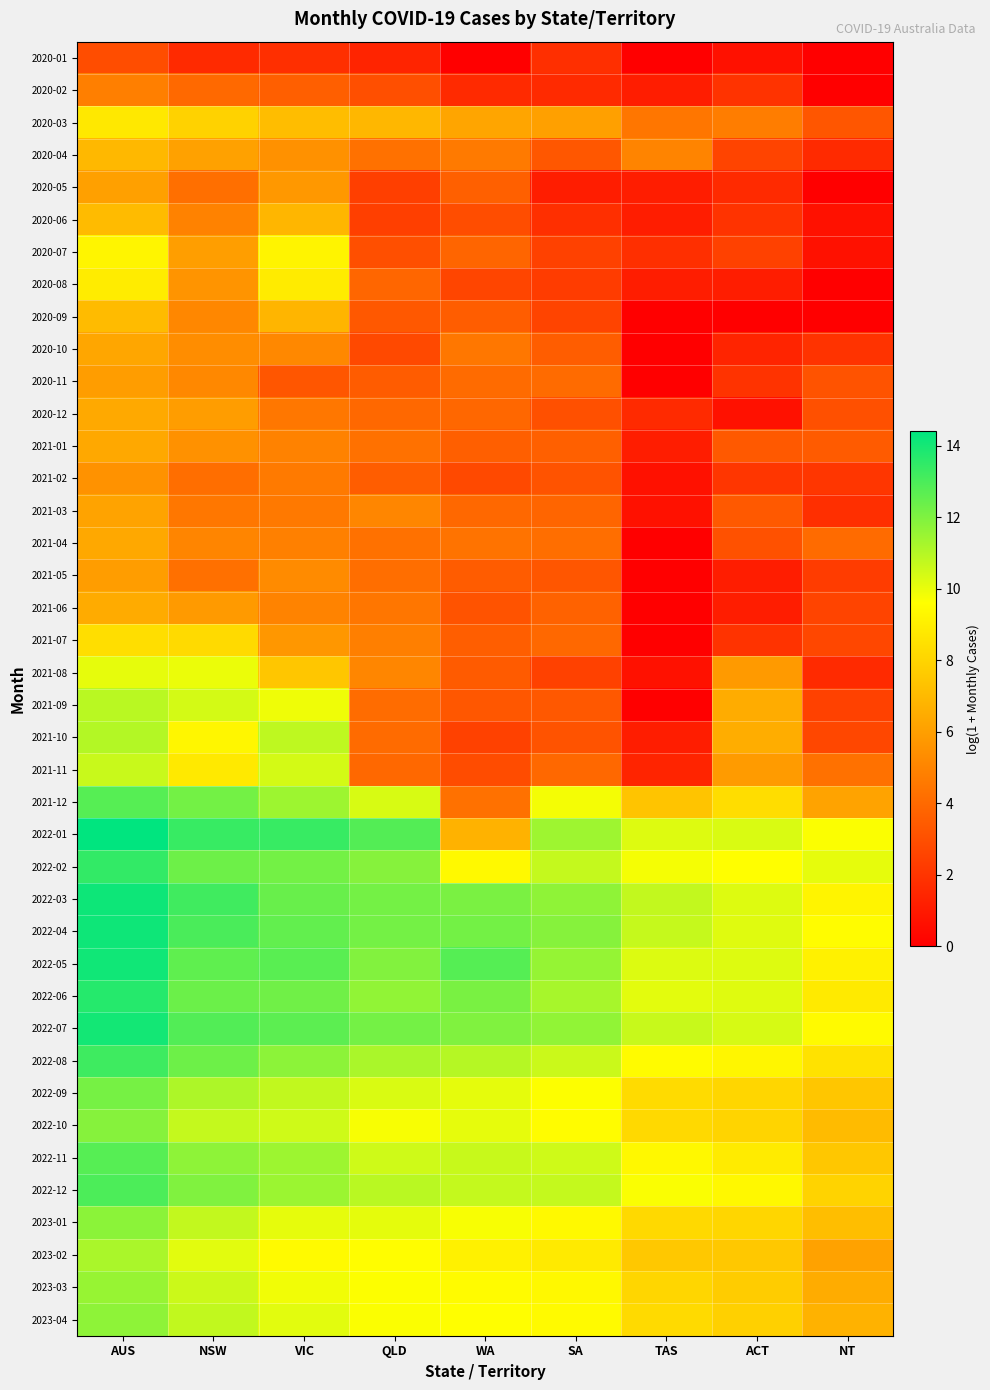

Reading left to right, list all the values displayed in this chart.

2020-01: AUS=2.9	NSW=1.6	VIC=1.8	QLD=1.4	WA=0.0	SA=1.8	TAS=0.0	ACT=0.7	NT=0.0
2020-02: AUS=4.8	NSW=4.0	VIC=3.6	QLD=3.0	WA=1.6	SA=1.6	TAS=1.1	ACT=1.9	NT=0.0
2020-03: AUS=8.7	NSW=7.9	VIC=7.1	QLD=6.9	WA=6.2	SA=6.1	TAS=4.5	ACT=4.7	NT=3.3
2020-04: AUS=6.9	NSW=6.1	VIC=5.5	QLD=4.3	WA=4.6	SA=3.3	TAS=5.0	ACT=2.6	NT=1.6
2020-05: AUS=6.1	NSW=4.2	VIC=5.8	QLD=2.4	WA=3.6	SA=1.1	TAS=1.1	ACT=1.6	NT=0.0
2020-06: AUS=7.0	NSW=4.9	VIC=6.9	QLD=2.4	WA=2.9	SA=1.8	TAS=1.1	ACT=1.9	NT=0.7
2020-07: AUS=9.2	NSW=6.0	VIC=9.2	QLD=3.0	WA=3.9	SA=2.5	TAS=1.8	ACT=2.5	NT=0.7
2020-08: AUS=8.9	NSW=5.6	VIC=8.8	QLD=3.9	WA=2.6	SA=2.3	TAS=1.1	ACT=1.1	NT=0.0
2020-09: AUS=7.0	NSW=5.1	VIC=6.8	QLD=3.3	WA=3.5	SA=2.6	TAS=0.0	ACT=0.0	NT=0.0
2020-10: AUS=6.3	NSW=5.3	VIC=5.1	QLD=2.8	WA=4.5	SA=3.5	TAS=0.0	ACT=1.4	NT=1.9
2020-11: AUS=5.9	NSW=5.1	VIC=3.3	QLD=3.5	WA=4.1	SA=4.1	TAS=0.0	ACT=1.9	NT=3.2
2020-12: AUS=6.4	NSW=5.9	VIC=4.5	QLD=4.0	WA=3.9	SA=3.0	TAS=1.6	ACT=0.7	NT=3.0
2021-01: AUS=6.4	NSW=5.5	VIC=4.9	QLD=4.3	WA=3.6	SA=3.6	TAS=1.1	ACT=3.4	NT=3.4
2021-02: AUS=5.5	NSW=4.2	VIC=4.6	QLD=3.5	WA=2.8	SA=3.1	TAS=0.7	ACT=2.1	NT=2.1
2021-03: AUS=6.2	NSW=4.5	VIC=4.6	QLD=5.1	WA=3.9	SA=3.9	TAS=0.7	ACT=3.4	NT=1.8
2021-04: AUS=6.4	NSW=5.0	VIC=4.8	QLD=4.3	WA=4.4	SA=4.2	TAS=0.0	ACT=3.1	NT=4.0
2021-05: AUS=6.0	NSW=4.2	VIC=5.2	QLD=4.2	WA=3.5	SA=3.3	TAS=0.0	ACT=1.1	NT=2.3
2021-06: AUS=6.5	NSW=5.8	VIC=5.0	QLD=4.5	WA=3.1	SA=3.7	TAS=0.0	ACT=1.1	NT=2.6
2021-07: AUS=8.4	NSW=8.2	VIC=5.7	QLD=4.8	WA=3.6	SA=3.9	TAS=0.0	ACT=1.9	NT=2.7
2021-08: AUS=10.1	NSW=10.0	VIC=7.5	QLD=5.1	WA=3.4	SA=2.5	TAS=0.7	ACT=5.8	NT=1.6
2021-09: AUS=10.9	NSW=10.4	VIC=9.9	QLD=4.1	WA=3.3	SA=3.3	TAS=0.0	ACT=6.5	NT=2.5
2021-10: AUS=11.0	NSW=9.3	VIC=10.8	QLD=4.0	WA=2.5	SA=3.1	TAS=1.1	ACT=6.5	NT=2.7
2021-11: AUS=10.6	NSW=8.8	VIC=10.4	QLD=3.9	WA=2.9	SA=3.9	TAS=1.4	ACT=5.9	NT=4.3
2021-12: AUS=12.8	NSW=12.2	VIC=11.4	QLD=10.3	WA=4.3	SA=9.8	TAS=7.4	ACT=8.4	NT=6.2
2022-01: AUS=14.4	NSW=13.4	VIC=13.4	QLD=12.8	WA=6.7	SA=11.4	TAS=10.2	ACT=10.3	NT=9.7
2022-02: AUS=13.4	NSW=12.3	VIC=12.2	QLD=11.9	WA=9.4	SA=10.7	TAS=9.8	ACT=9.6	NT=10.1
2022-03: AUS=14.1	NSW=13.2	VIC=12.4	QLD=12.2	WA=12.1	SA=11.7	TAS=10.7	ACT=10.2	NT=9.2
2022-04: AUS=14.1	NSW=13.0	VIC=12.5	QLD=12.2	WA=12.2	SA=11.8	TAS=10.7	ACT=10.2	NT=9.5
2022-05: AUS=14.1	NSW=12.6	VIC=12.7	QLD=11.9	WA=12.8	SA=11.6	TAS=10.2	ACT=10.2	NT=9.1
2022-06: AUS=13.7	NSW=12.4	VIC=12.3	QLD=11.7	WA=12.1	SA=11.3	TAS=10.1	ACT=10.2	NT=8.8
2022-07: AUS=14.0	NSW=12.8	VIC=12.7	QLD=12.2	WA=12.0	SA=11.7	TAS=10.7	ACT=10.4	NT=9.4
2022-08: AUS=13.2	NSW=12.3	VIC=11.7	QLD=11.2	WA=11.0	SA=10.6	TAS=9.5	ACT=9.3	NT=8.5
2022-09: AUS=12.2	NSW=11.1	VIC=10.8	QLD=10.3	WA=10.1	SA=9.6	TAS=8.3	ACT=8.1	NT=7.5
2022-10: AUS=11.9	NSW=10.7	VIC=10.5	QLD=9.7	WA=10.1	SA=9.5	TAS=8.2	ACT=8.0	NT=7.1
2022-11: AUS=12.8	NSW=11.7	VIC=11.4	QLD=10.5	WA=10.7	SA=10.5	TAS=9.4	ACT=8.9	NT=7.5
2022-12: AUS=13.0	NSW=12.0	VIC=11.5	QLD=10.9	WA=10.7	SA=10.7	TAS=9.7	ACT=9.4	NT=8.0
2023-01: AUS=11.8	NSW=10.7	VIC=10.0	QLD=10.1	WA=9.7	SA=9.4	TAS=8.2	ACT=8.1	NT=7.2
2023-02: AUS=11.2	NSW=10.1	VIC=9.4	QLD=9.6	WA=9.1	SA=8.8	TAS=7.6	ACT=7.6	NT=6.1
2023-03: AUS=11.6	NSW=10.6	VIC=9.9	QLD=9.6	WA=9.5	SA=9.4	TAS=8.1	ACT=7.7	NT=6.5
2023-04: AUS=11.7	NSW=10.8	VIC=10.2	QLD=9.7	WA=9.6	SA=9.4	TAS=8.2	ACT=7.8	NT=6.7